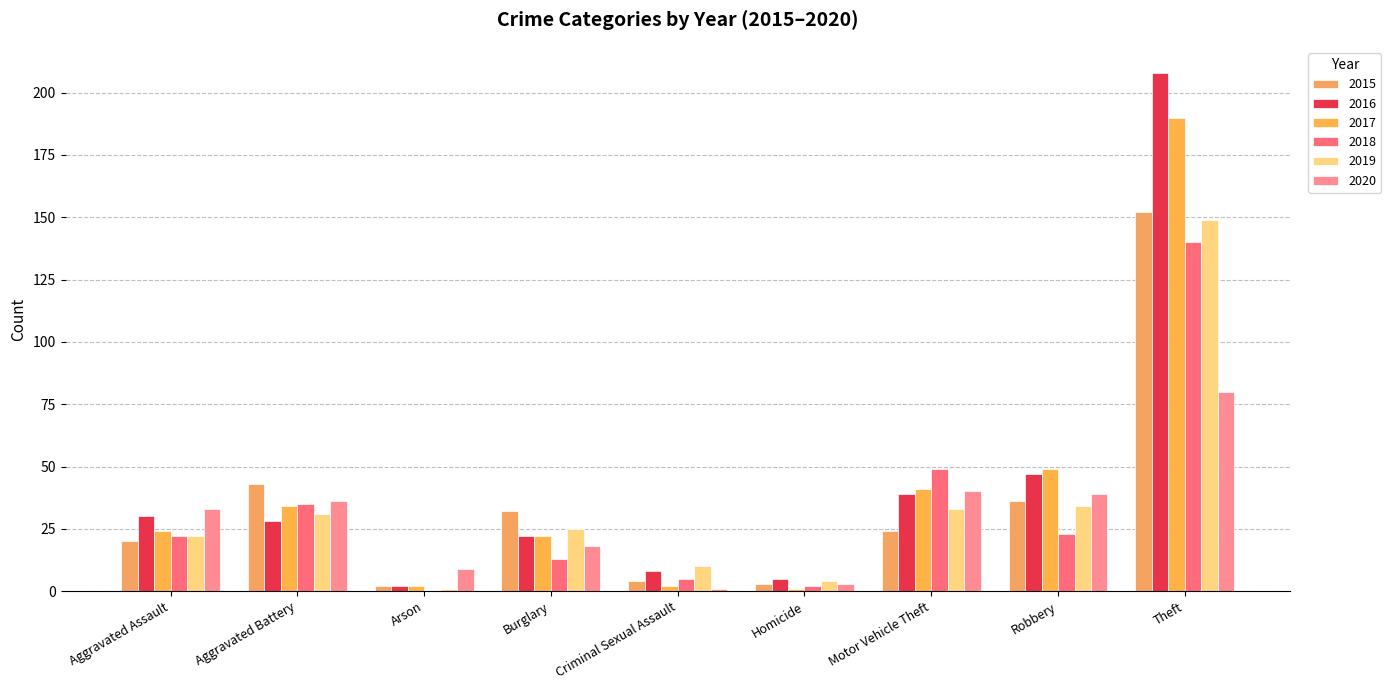

Count the number of categories in the chart.

9